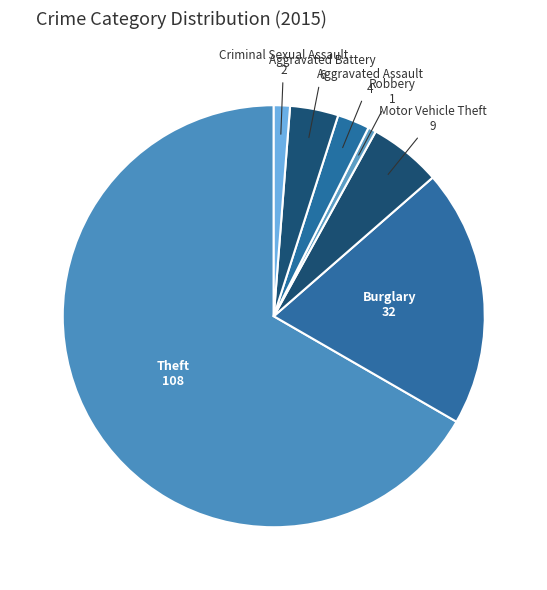

Rank the categories by value from lowest to highest.

Robbery, Criminal Sexual Assault, Aggravated Assault, Aggravated Battery, Motor Vehicle Theft, Burglary, Theft